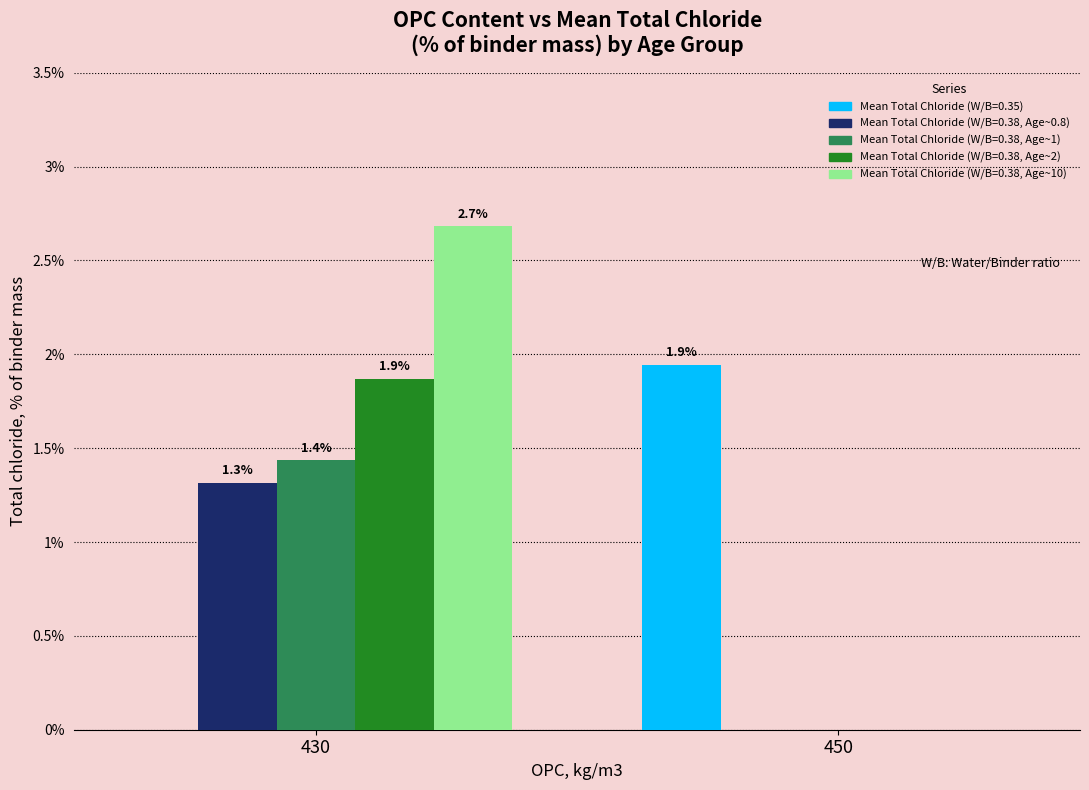

What is the total value across all series at 430?

7.3